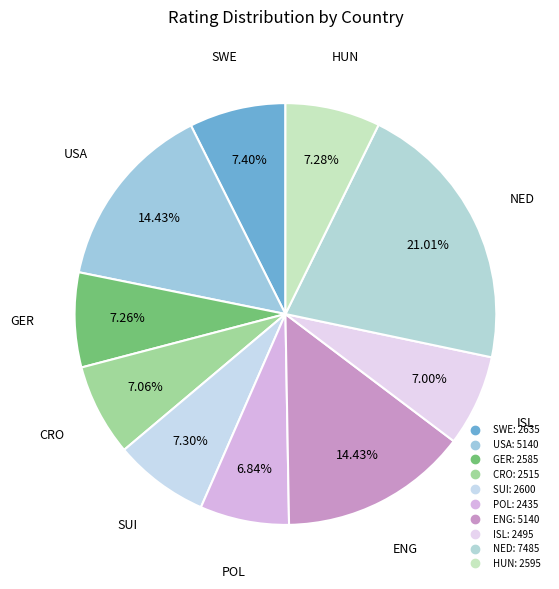

Between GER and ENG, which is larger?

ENG